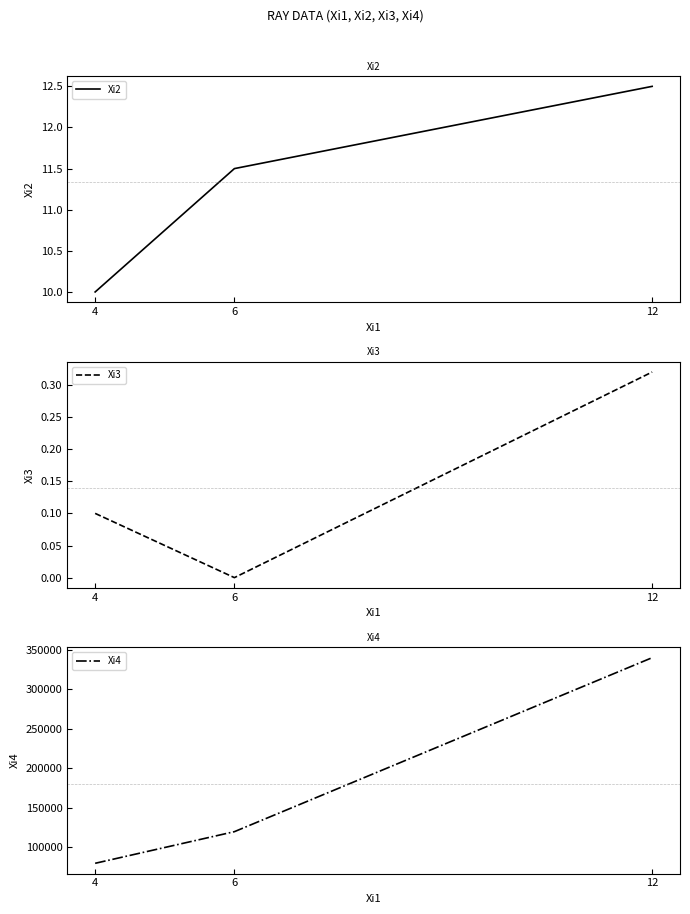

Reading left to right, transcribe all the data shown in this chart.

Xi2: 10.0	11.5	12.5
Xi3: 0.1	0.0	0.3
Xi4: 80000.0	120000.0	340000.0